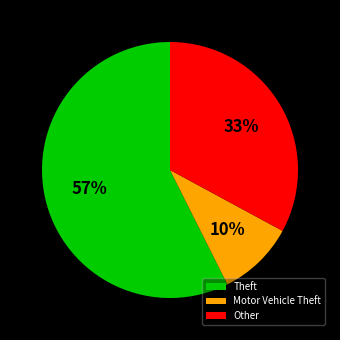

How many slices are in this pie chart?

3